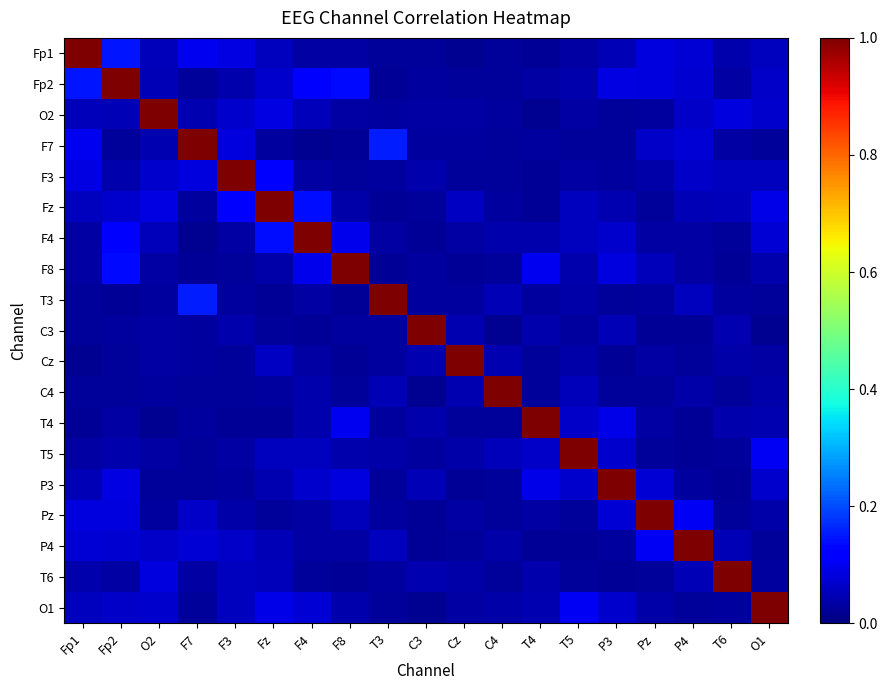

At which category is the sum across all series the highest?

Fp2